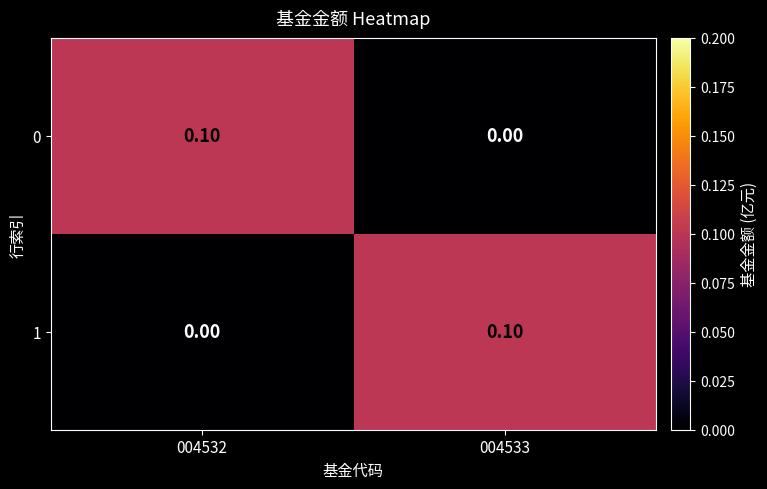

What is the spread (max minus min) of values at 004533?

0.1